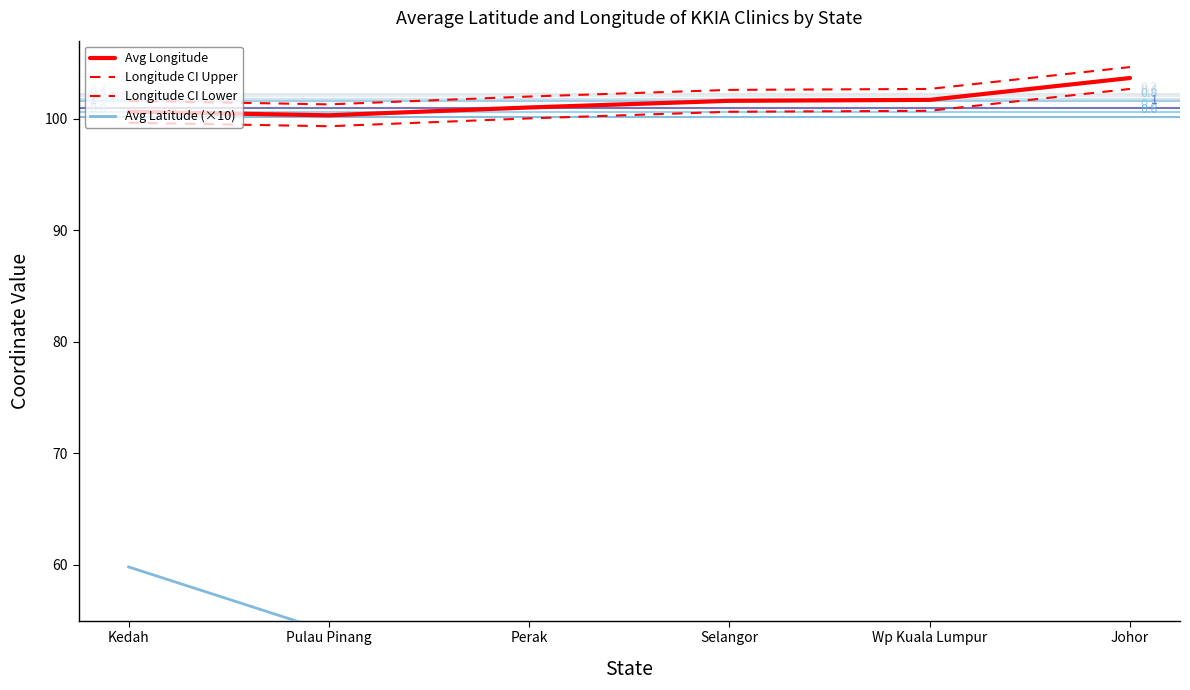

Does the chart have visible grid lines?

No